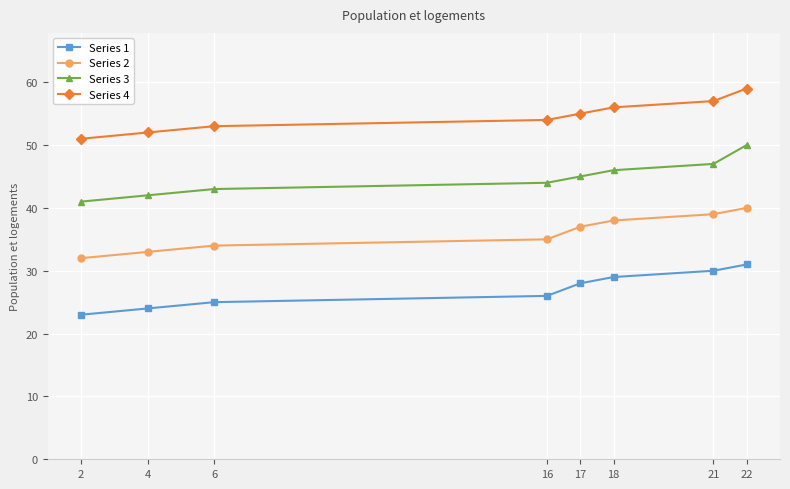

What is the sum of the Series 2 values at 16 and 2?

67